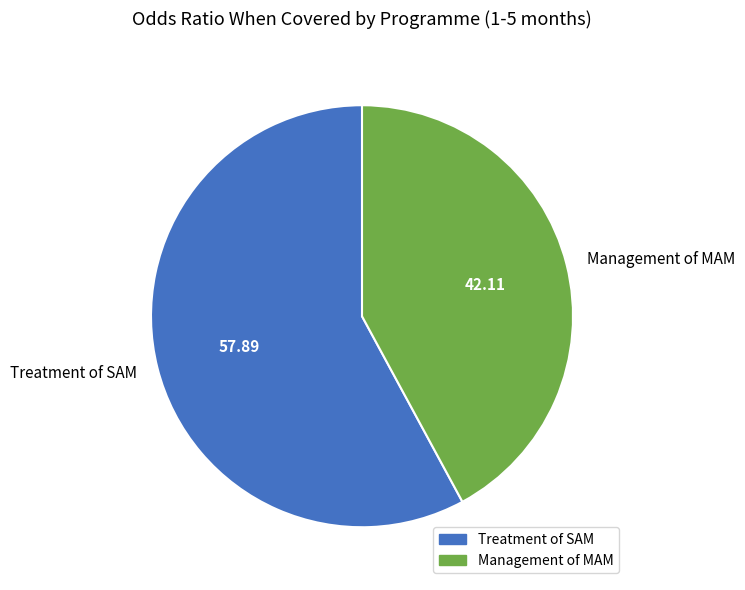

True or false: Treatment of SAM accounts for 58% of the total.

True